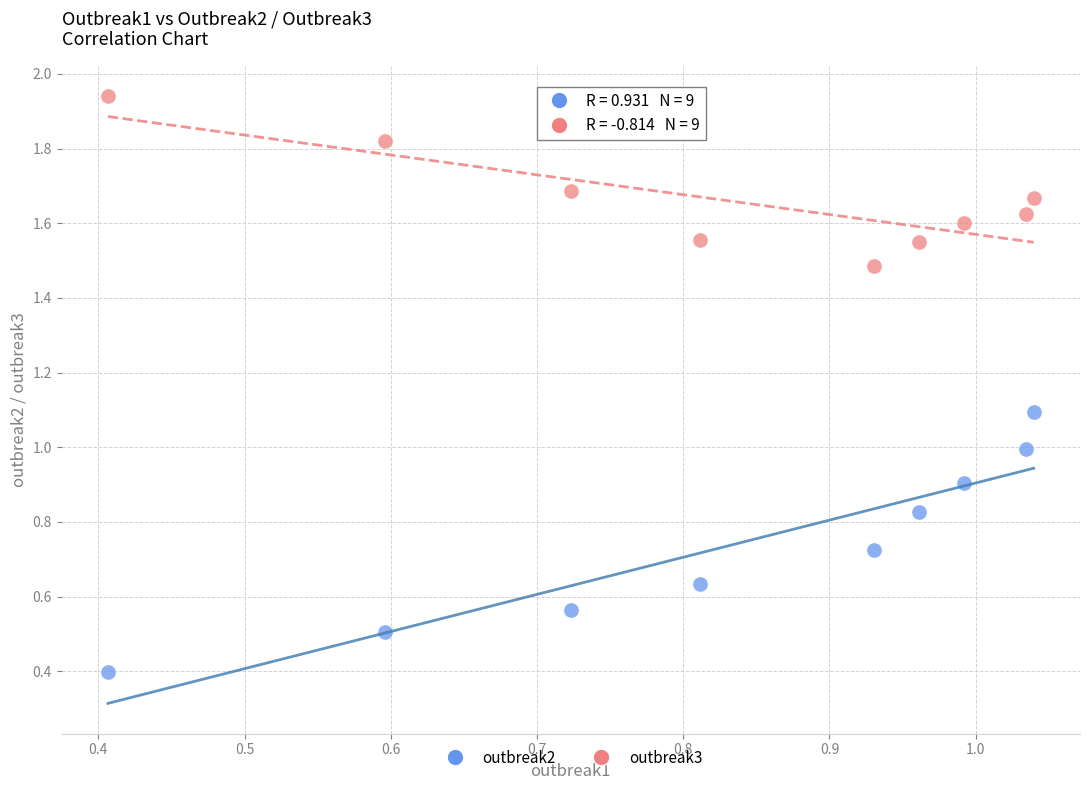

What are all the series names shown in the legend?

outbreak2, outbreak3